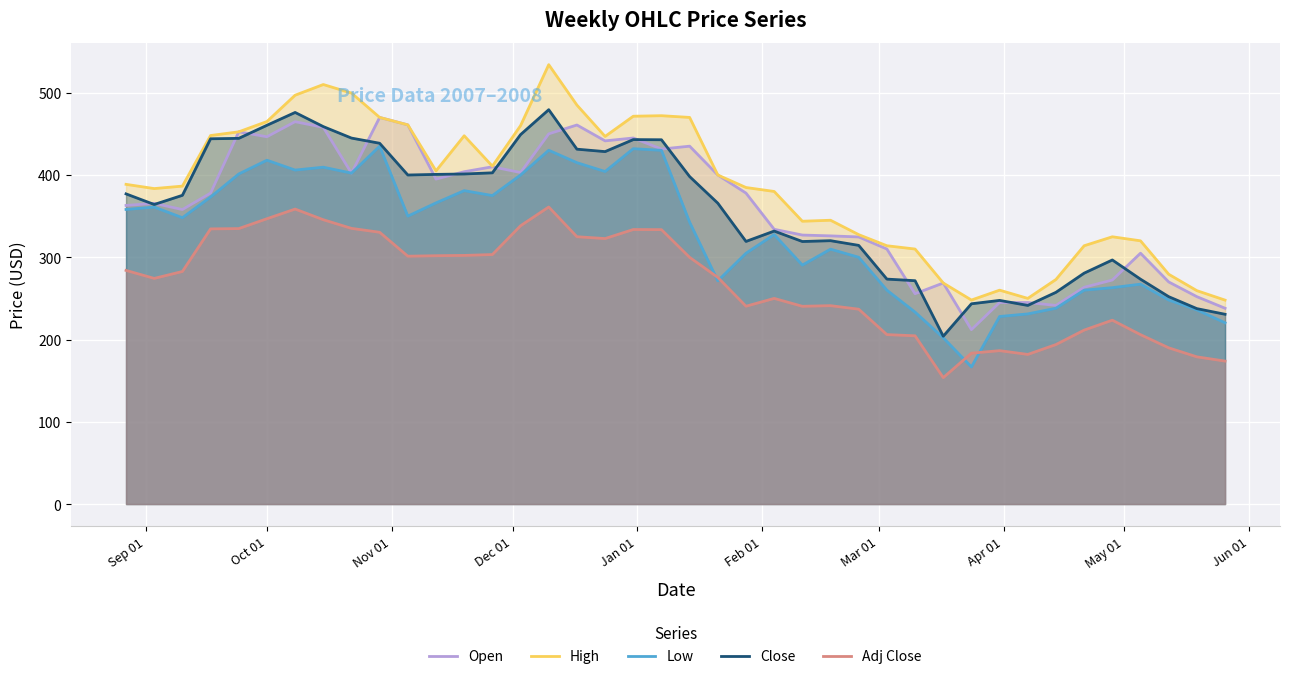

True or false: Open and Low cross at least once.

False